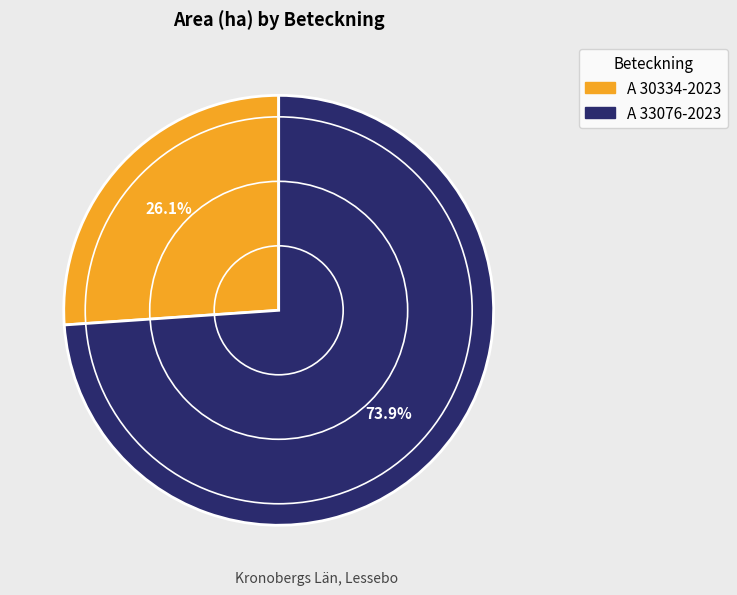

To the nearest percent, what is the combined percentage of A 30334-2023 and A 33076-2023?

100%